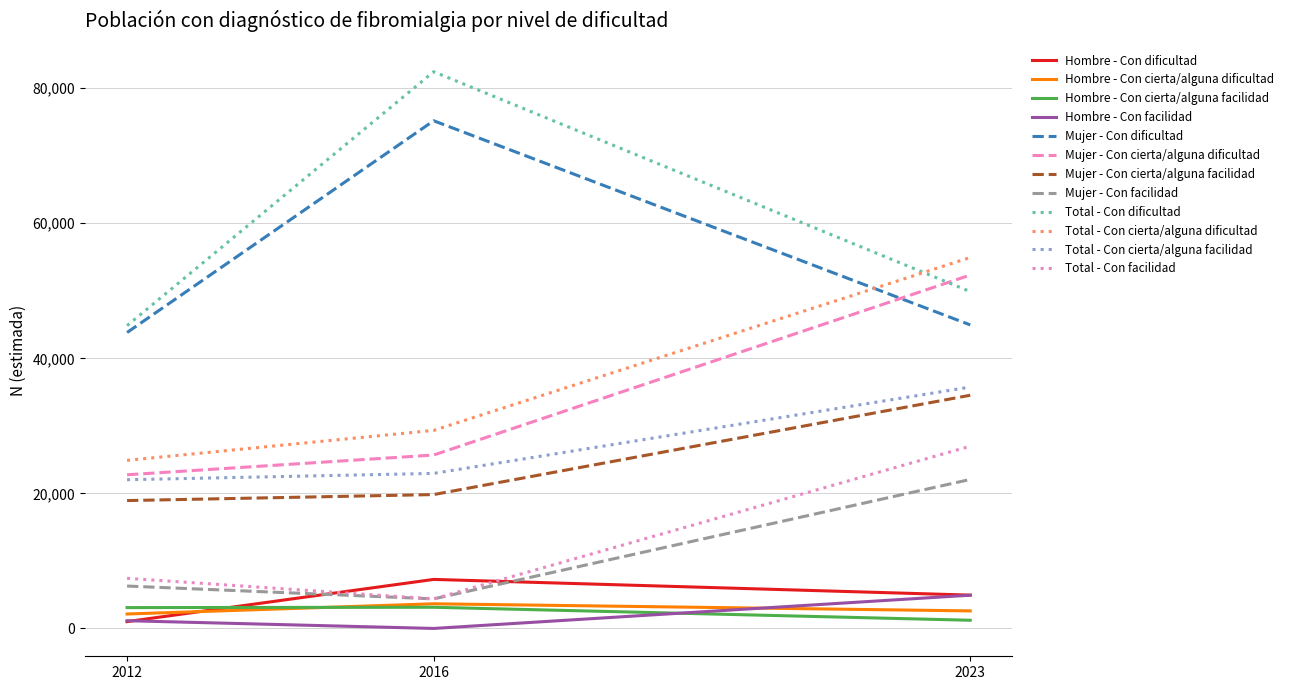

Which series has the widest spread of values?

Total - Con dificultad